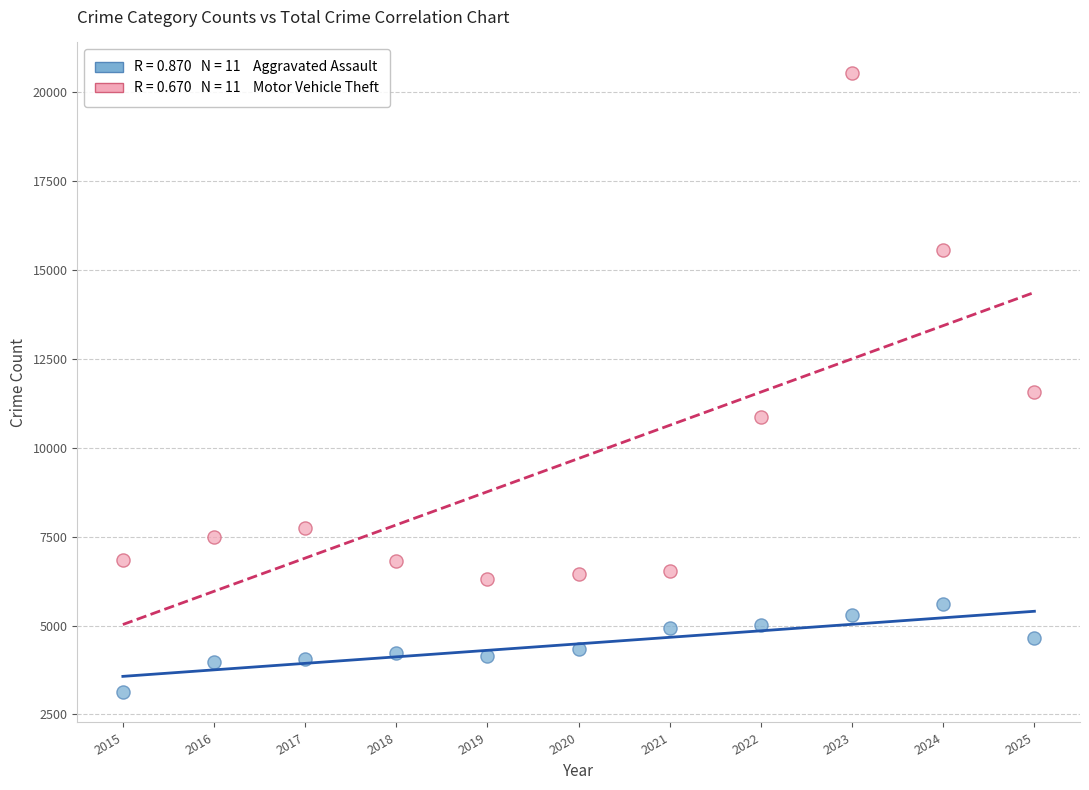

Across all series, what Y value is closest to 11840?

11574